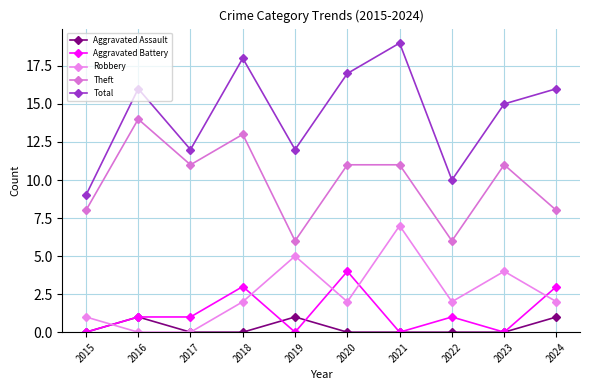

At which category is the sum across all series the highest?

2021